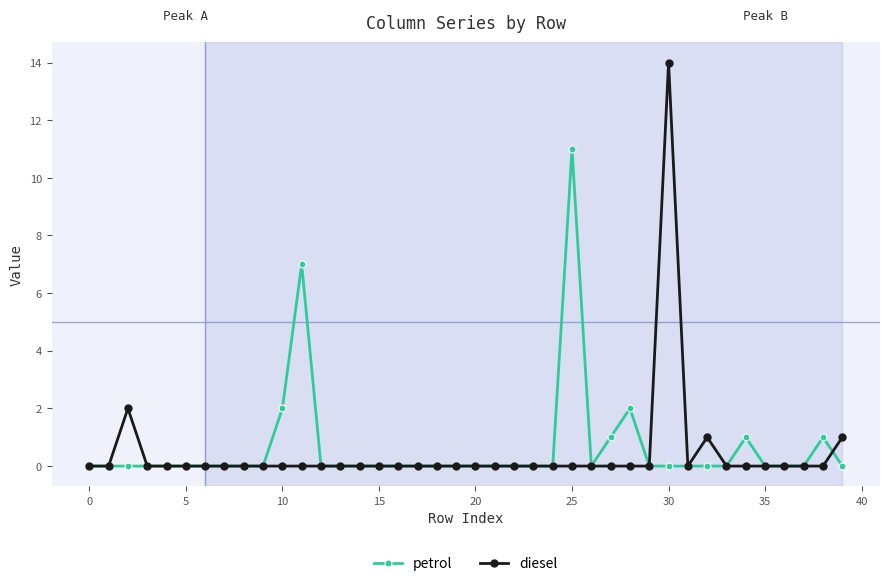

True or false: diesel and petrol intersect in this chart.

True